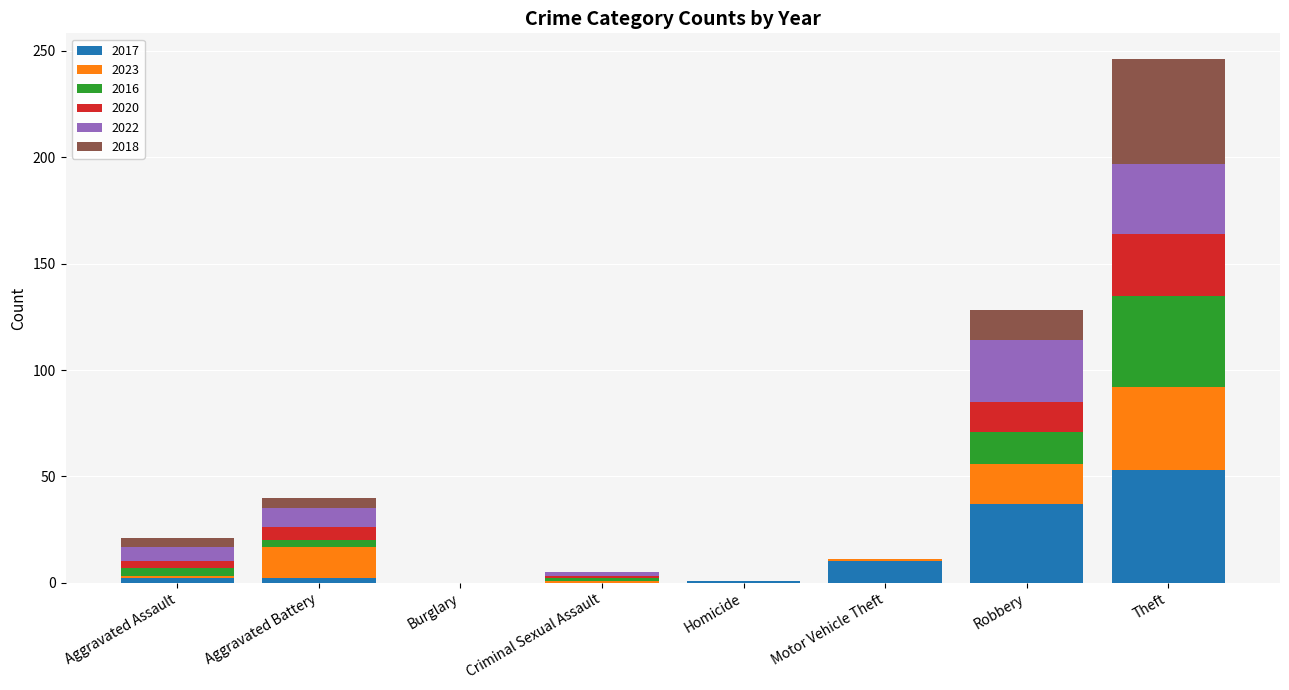

Does the chart contain stacked bars?

Yes